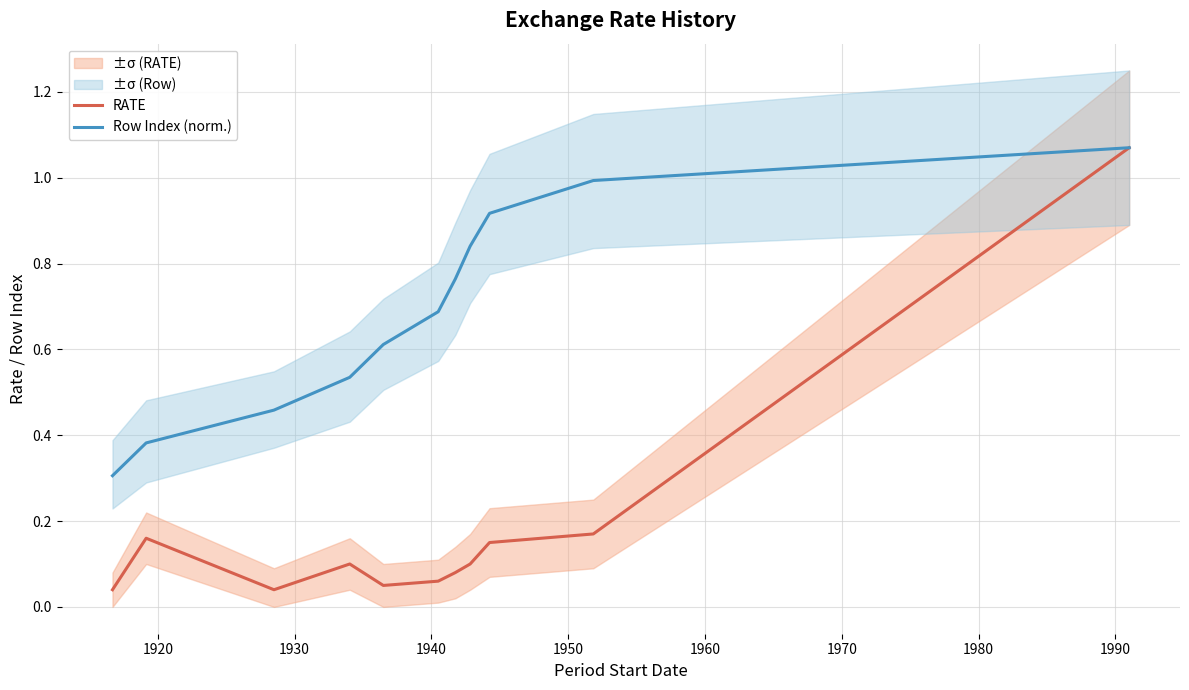

Count the number of categories in the chart.

11